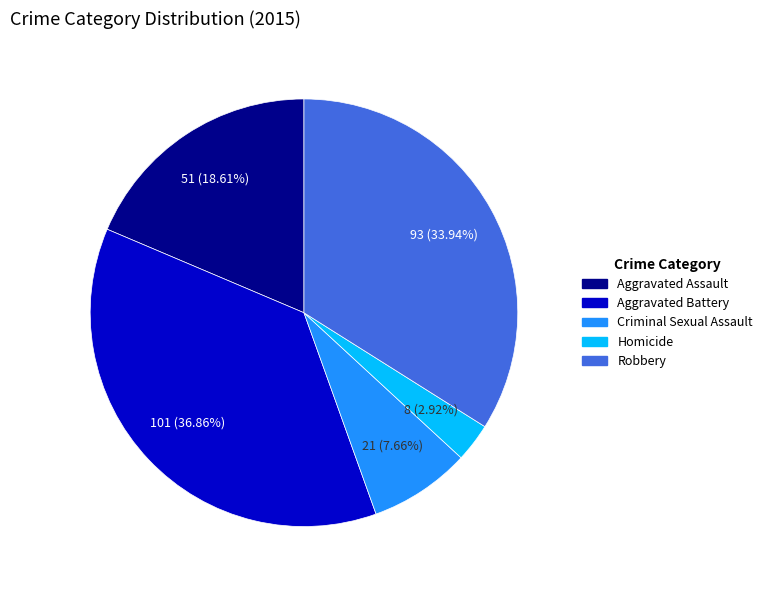

How many slices are in this pie chart?

5